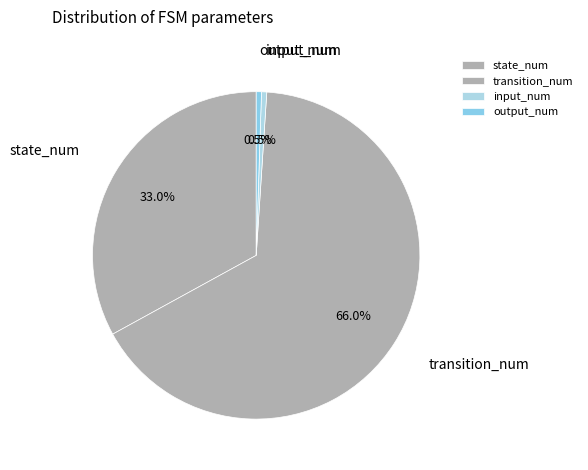

Count the number of slices in the pie.

4